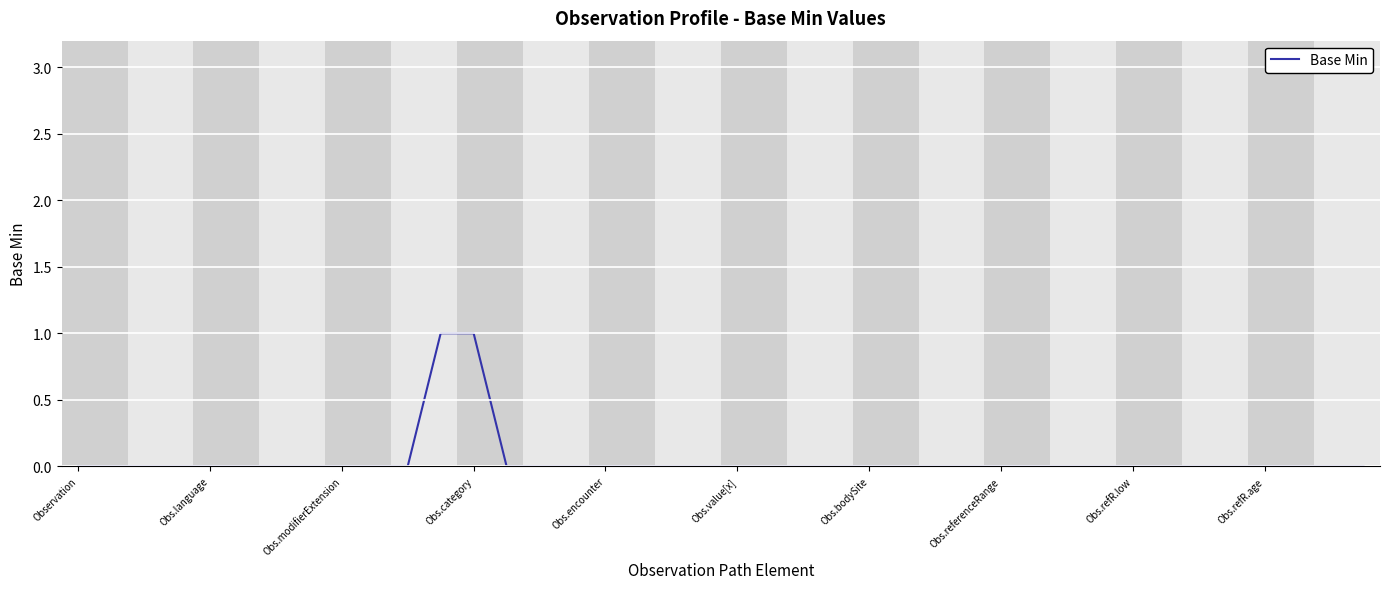

The chart shows a value of -1 at Observation. True or false?

False